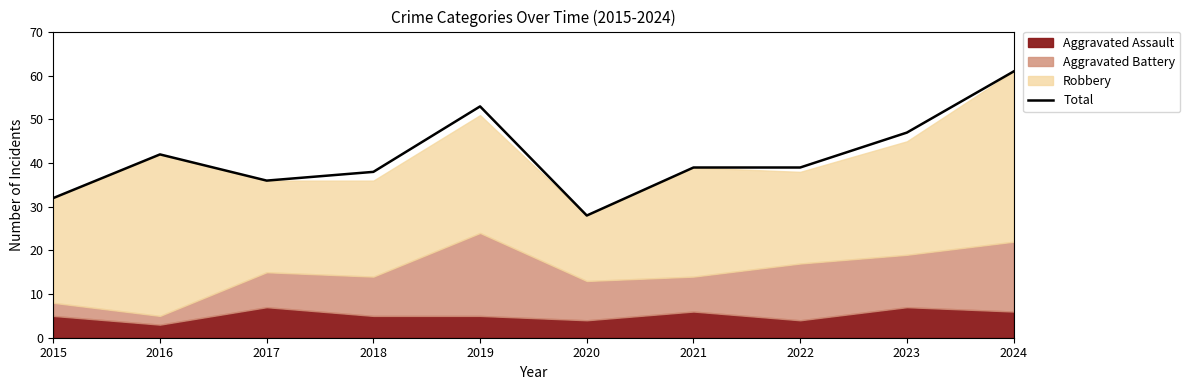

Reading right to left, list all the values displayed in this chart.

2024=61	2023=47	2022=39	2021=39	2020=28	2019=53	2018=38	2017=36	2016=42	2015=32